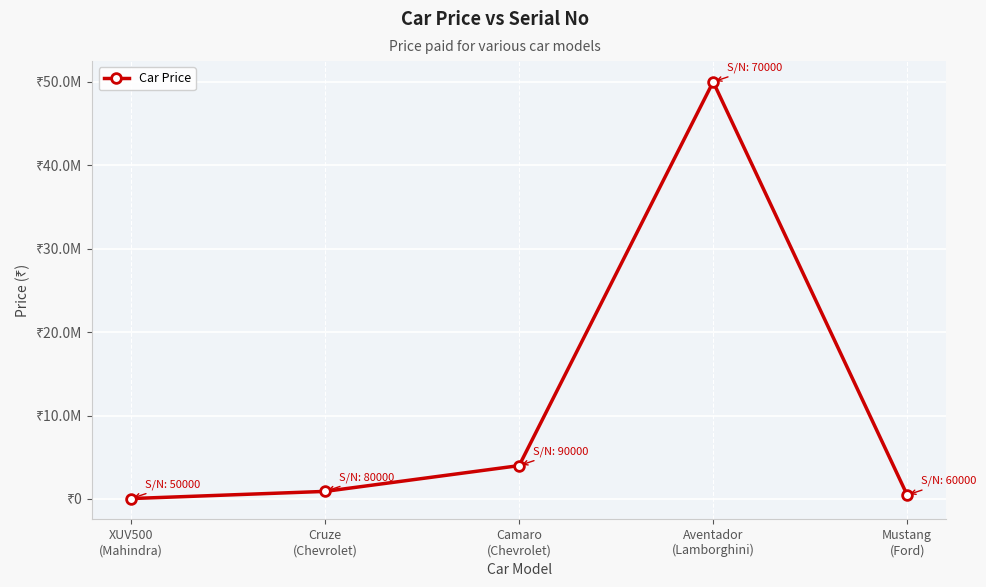

Reading left to right, list all the values displayed in this chart.

XUV500
(Mahindra)=50000	Cruze
(Chevrolet)=910000	Camaro
(Chevrolet)=4000000	Aventador
(Lamborghini)=50000000	Mustang
(Ford)=475000